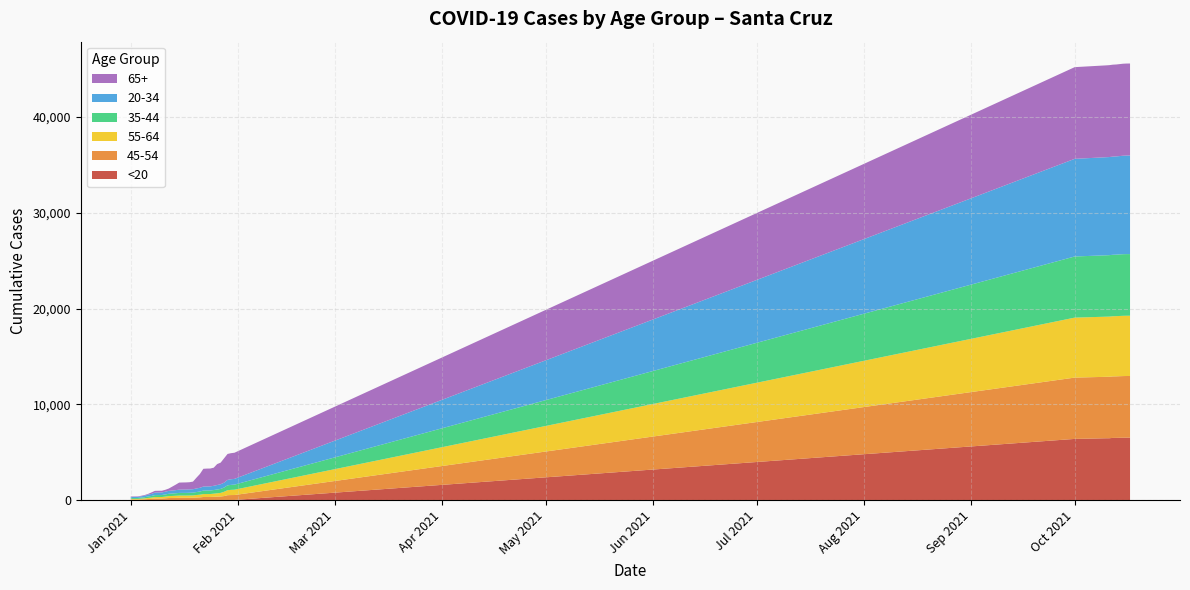

Reading right to left, extract all data points from this chart.

20-34: 39=10292	38=10290	37=10282	36=10264	35=10256	34=10252	33=10242	32=10239	31=10195	30=601	29=589	28=567	27=512	26=488	25=468	24=444	23=428	22=428	21=422	20=391	19=375	18=355	17=350	16=348	15=347	14=341	13=325	12=314	11=305	10=286	9=269	8=269	7=266	6=215	5=191	4=160	3=133	2=113	1=111	0=111
35-44: 39=6436	38=6435	37=6434	36=6429	35=6421	34=6416	33=6415	32=6408	31=6384	30=528	29=521	28=506	27=442	26=416	25=396	24=379	23=369	22=367	21=362	20=330	19=309	18=294	17=285	16=280	15=279	14=277	13=263	12=252	11=243	10=227	9=207	8=205	7=204	6=172	5=153	4=121	3=111	2=96	1=94	0=94
45-54: 39=6436	38=6436	37=6436	36=6429	35=6424	34=6421	33=6419	32=6414	31=6401	30=514	29=509	28=496	27=404	26=363	25=348	24=331	23=314	22=314	21=313	20=276	19=258	18=237	17=235	16=233	15=233	14=233	13=222	12=213	11=207	10=184	9=158	8=157	7=155	6=124	5=107	4=84	3=66	2=56	1=56	0=56
55-64: 39=6291	38=6291	37=6291	36=6288	35=6284	34=6281	33=6280	32=6277	31=6261	30=555	29=542	28=522	27=448	26=373	25=349	24=327	23=309	22=307	21=305	20=278	19=261	18=241	17=236	16=231	15=230	14=230	13=222	12=211	11=202	10=175	9=157	8=156	7=155	6=127	5=113	4=90	3=78	2=65	1=64	0=63
65+: 39=9605	38=9605	37=9604	36=9602	35=9597	34=9596	33=9594	32=9590	31=9572	30=2730	29=2721	28=2711	27=2544	26=2254	25=2188	24=1890	23=1864	22=1862	21=1854	20=1439	19=1123	18=795	17=752	16=746	15=742	14=737	13=571	12=409	11=241	10=196	9=181	8=181	7=180	6=161	5=76	4=68	3=58	2=52	1=51	0=50
<20: 39=6519	38=6517	37=6510	36=6504	35=6494	34=6490	33=6456	32=6454	31=6386	30=15	29=15	28=15	27=14	26=14	25=12	24=10	23=10	22=10	21=10	20=9	19=9	18=7	17=7	16=7	15=7	14=7	13=6	12=6	11=6	10=5	9=5	8=4	7=4	6=4	5=3	4=2	3=2	2=2	1=2	0=1